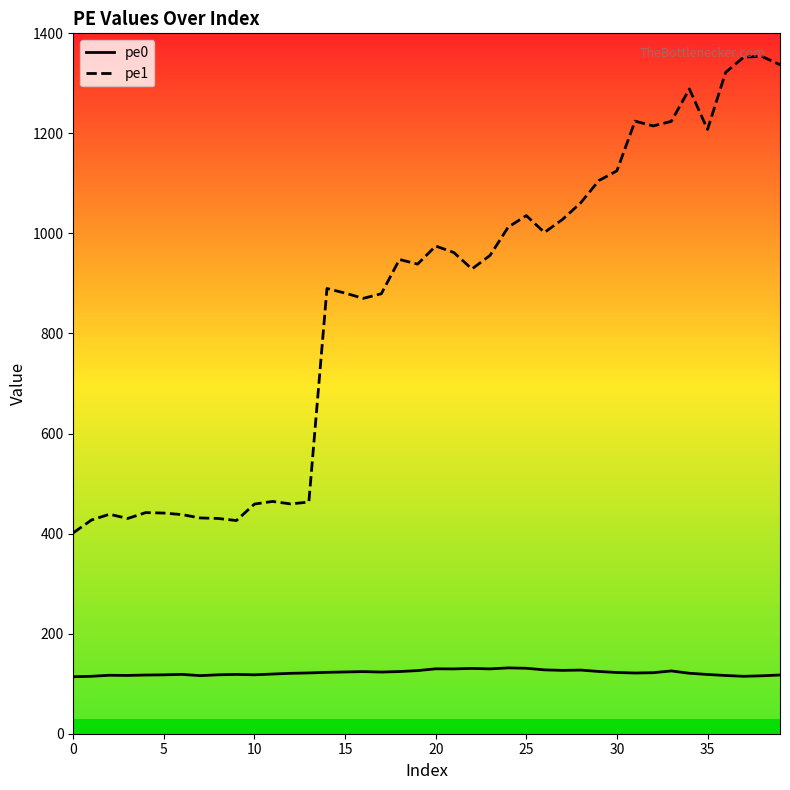

At how many categories does at least one series exceed 643?

26